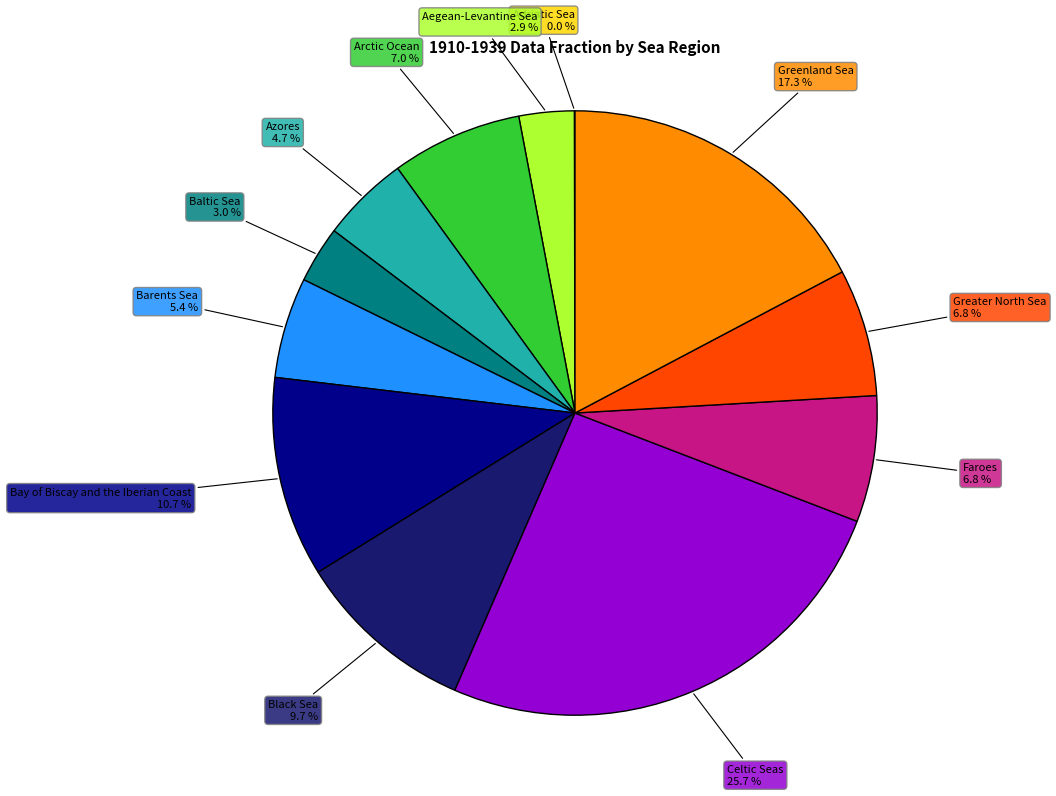

Is there a majority slice in this chart?

No